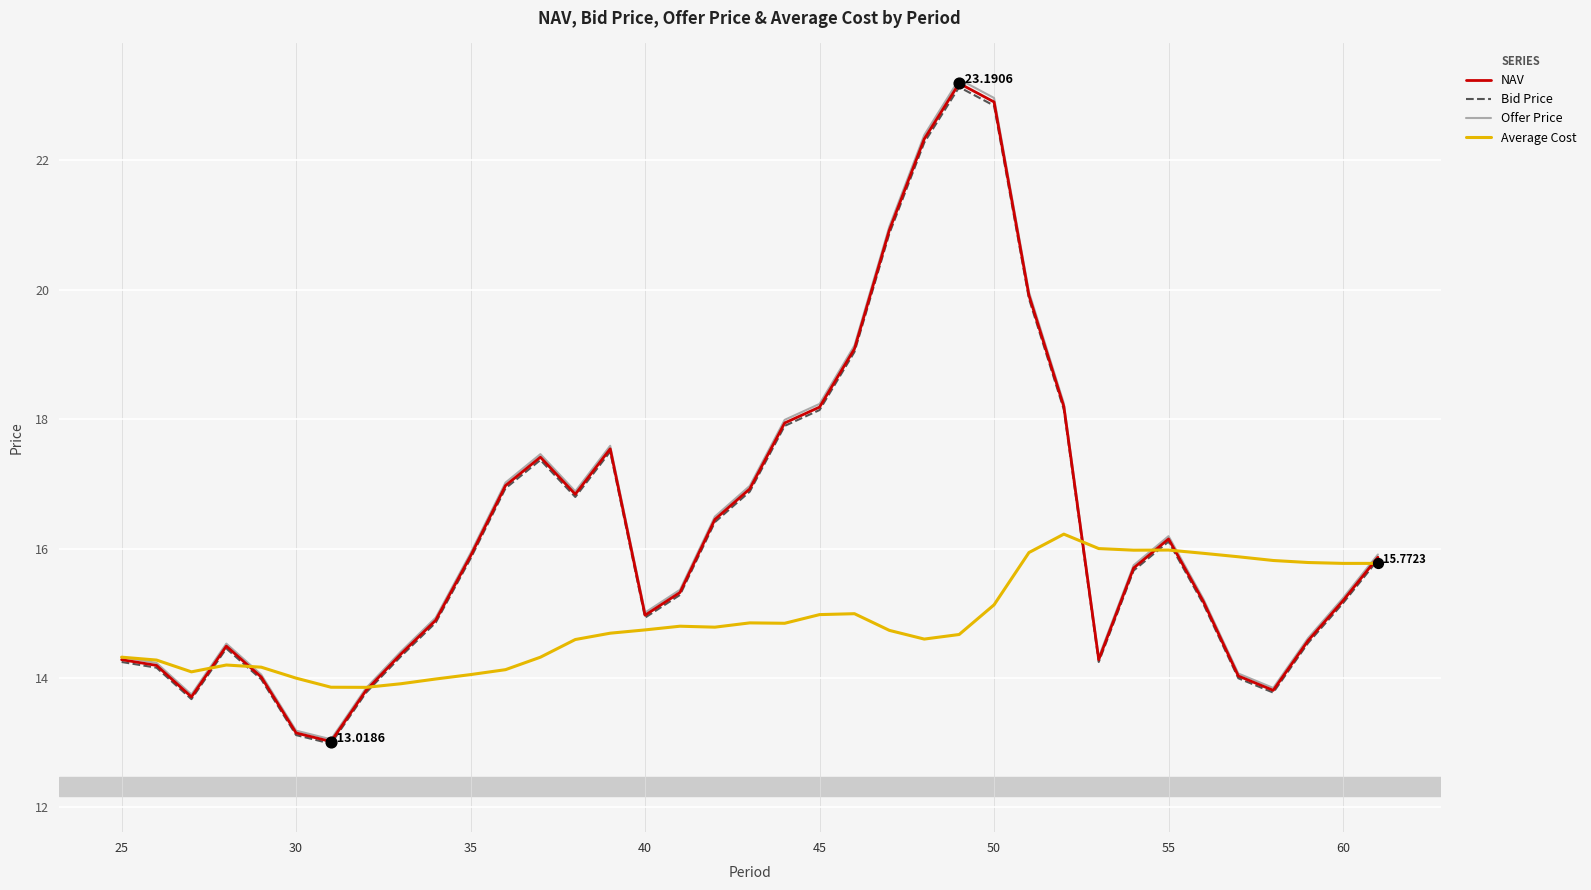

What are all the series names shown in the legend?

NAV, Bid Price, Offer Price, Average Cost